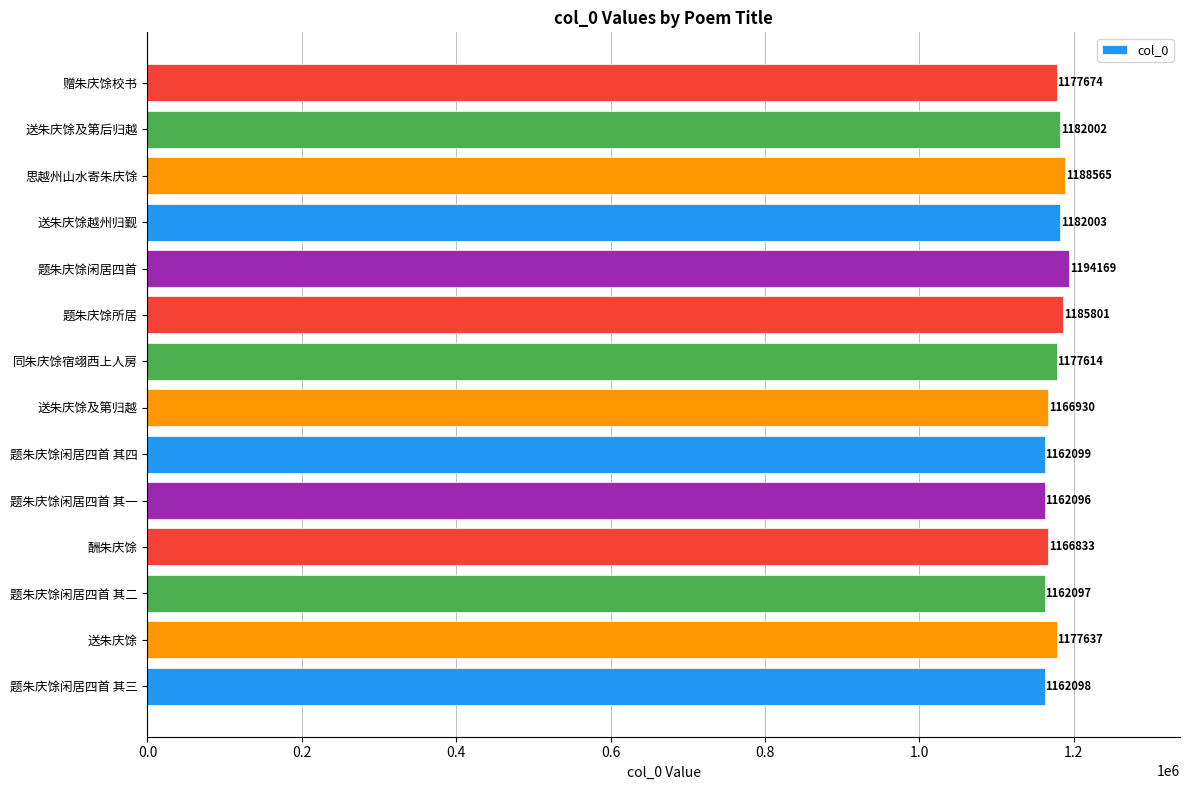

Reading bottom to top, transcribe all the data shown in this chart.

1162098	1177637	1162097	1166833	1162096	1162099	1166930	1177614	1185801	1194169	1182003	1188565	1182002	1177674